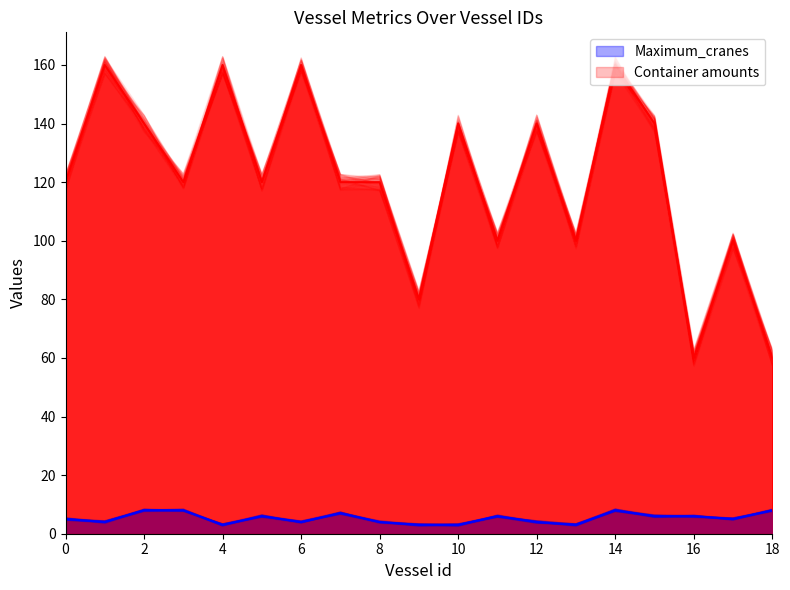

What is the value of the Maximum_cranes point at the 14th from the left?

3